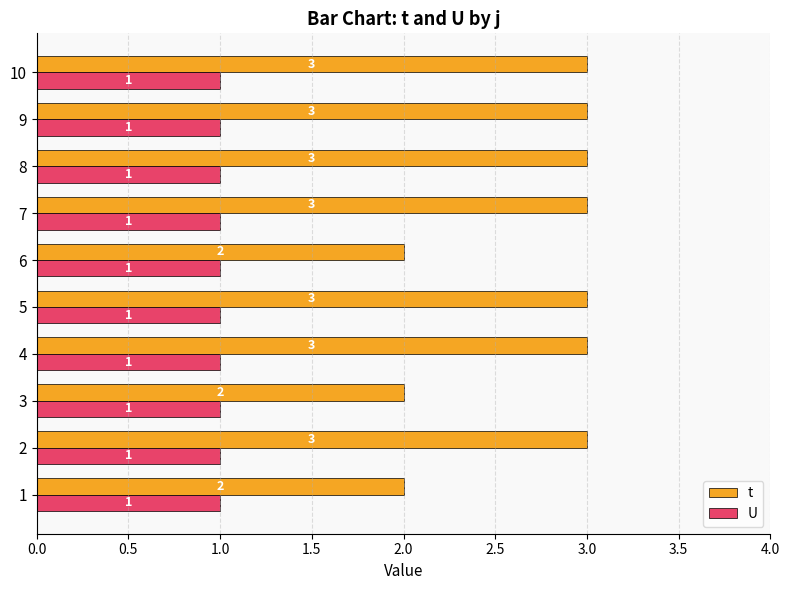

Count the number of categories in the chart.

10